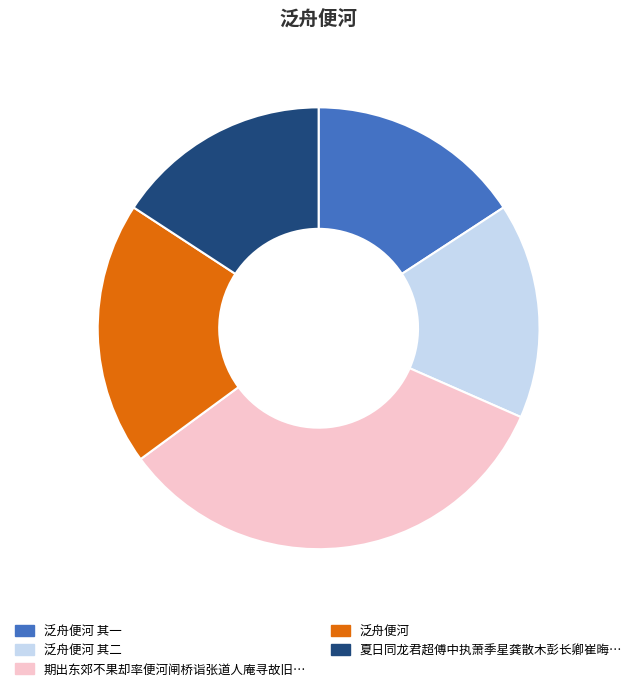

Count the number of slices in the pie.

5